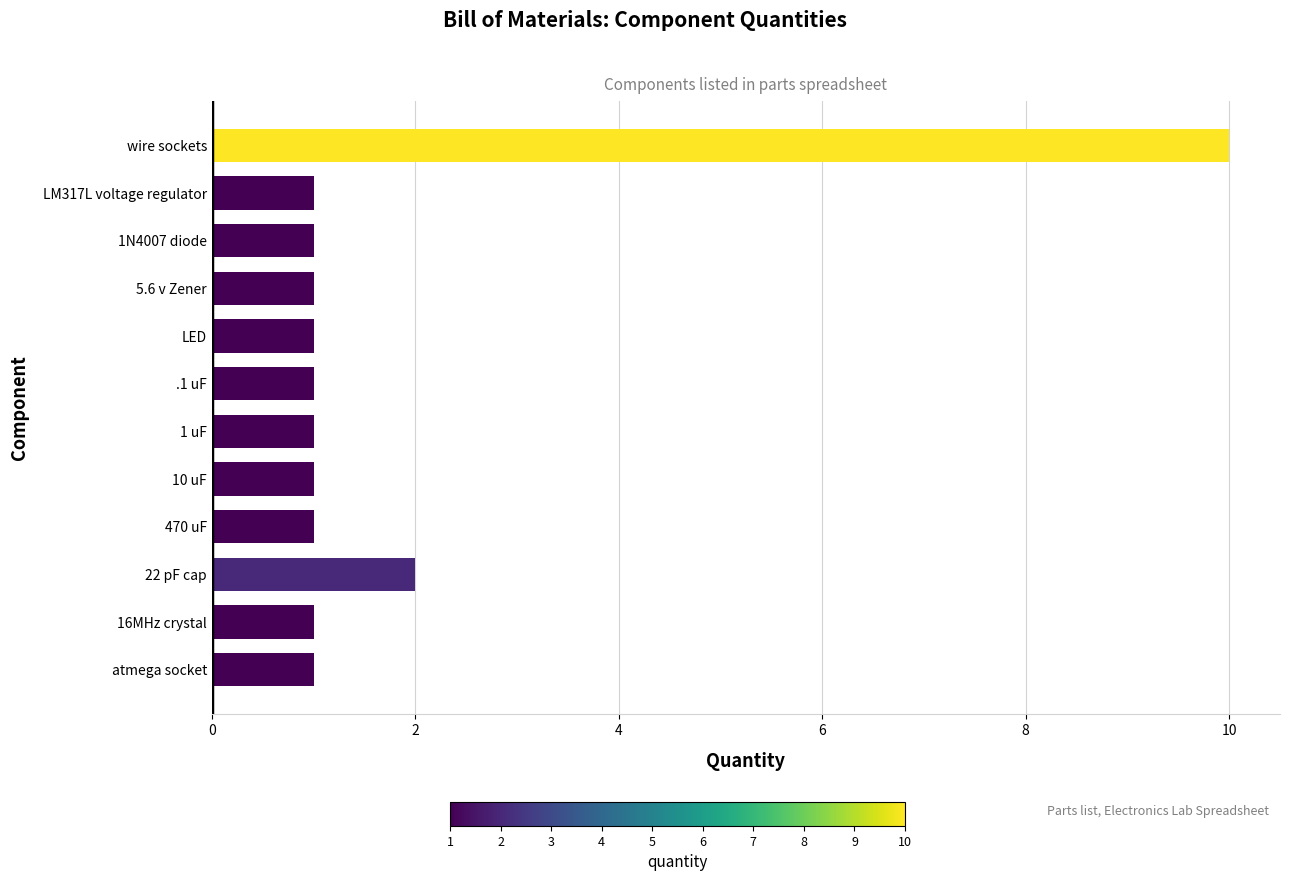

What is the ratio of the value at atmega socket to the value at 16MHz crystal?

1.0